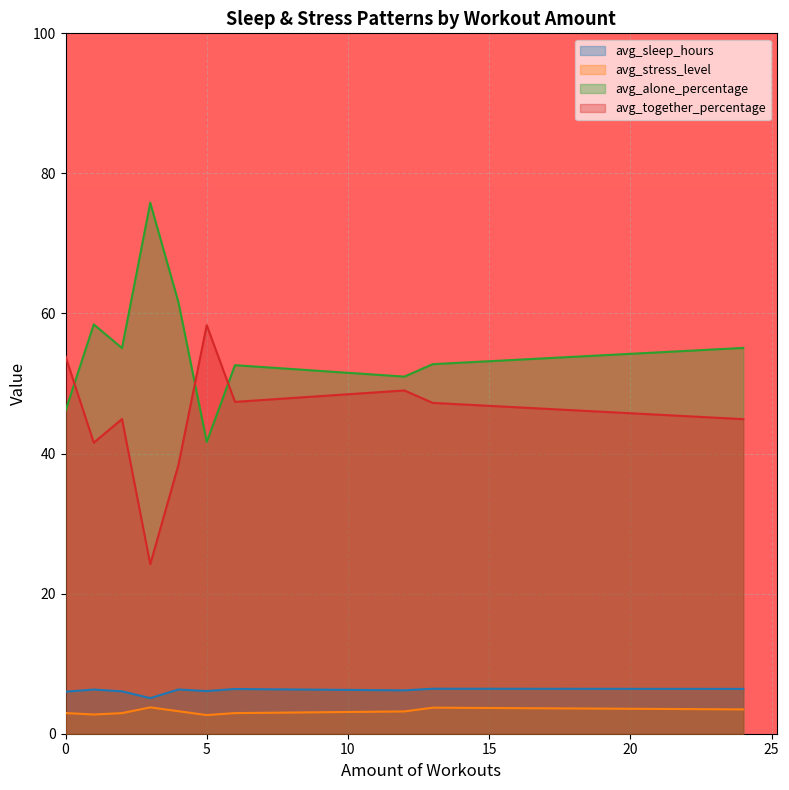

What is the spread (max minus min) of values at 0?

50.9